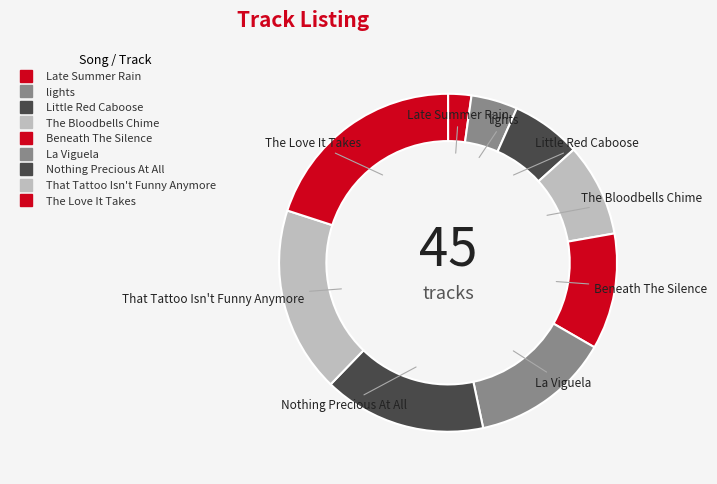

How many segments does this pie chart have?

9